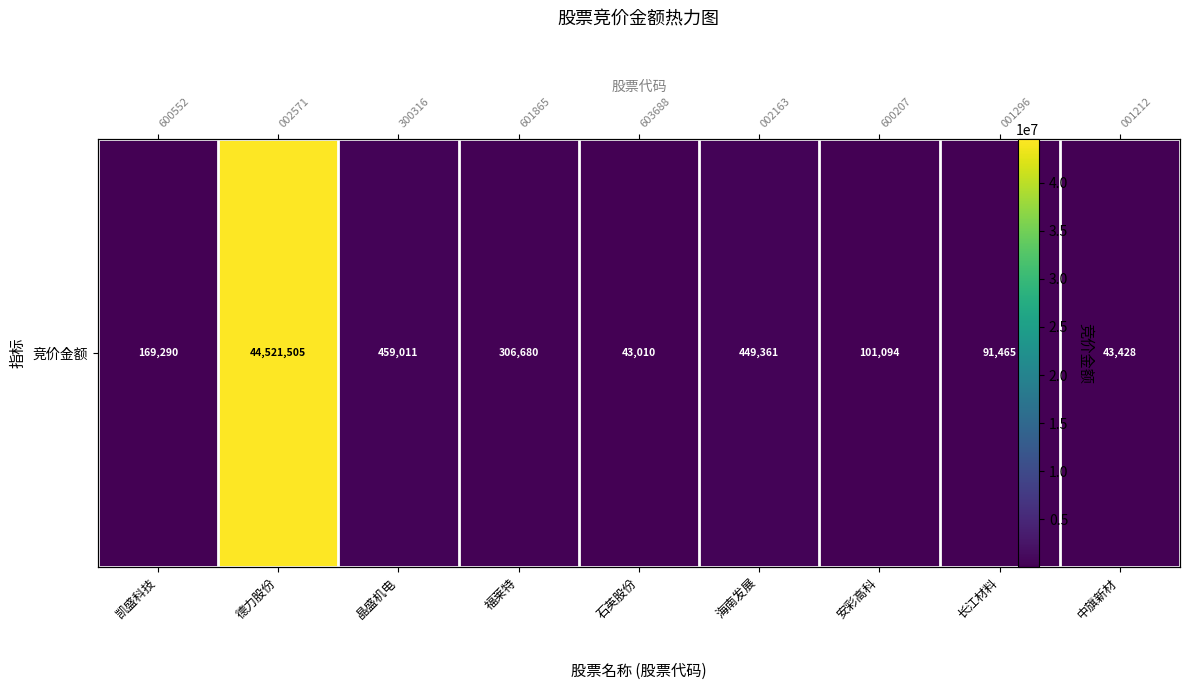

The value at 石英股份 is 43010. True or false?

True